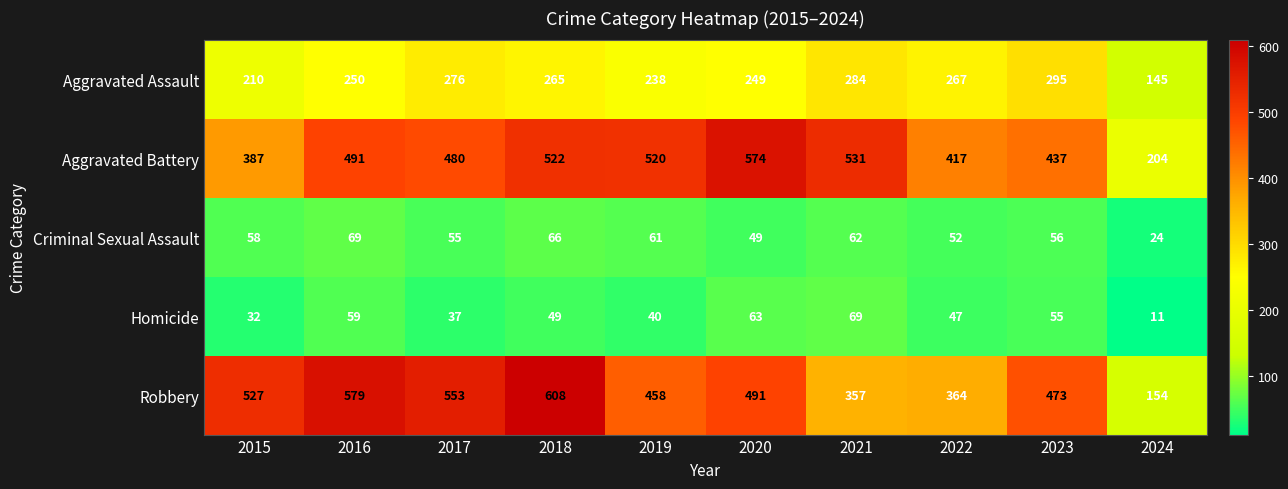

Count the number of data series in this chart.

5